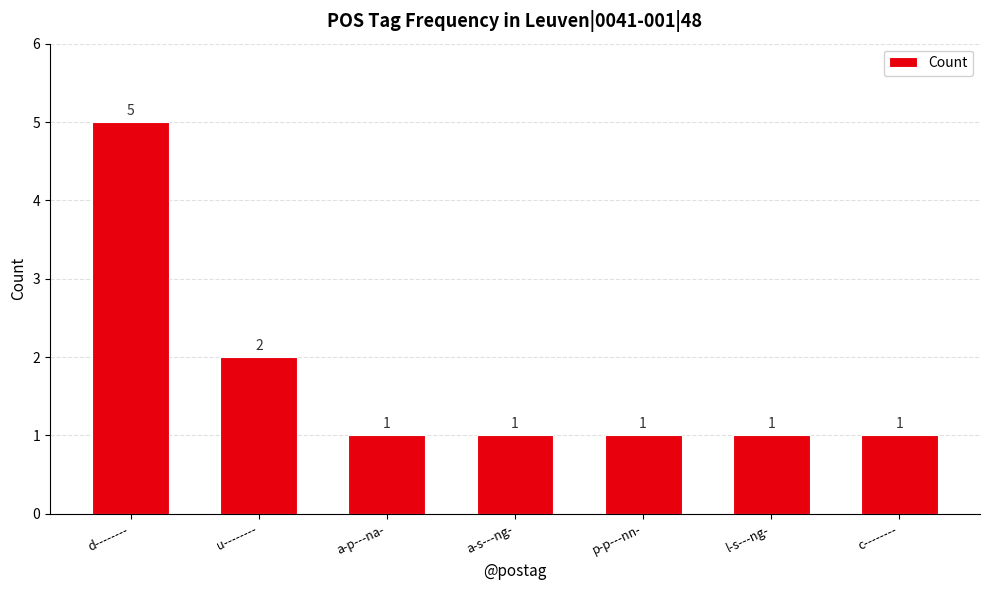

What is the average value?

2